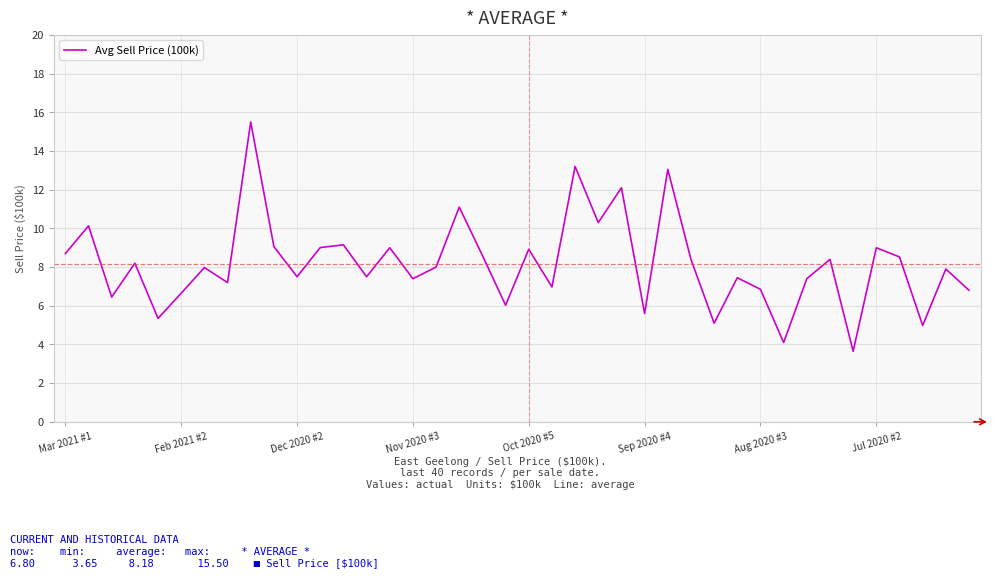

What is the greatest value displayed?

15.5